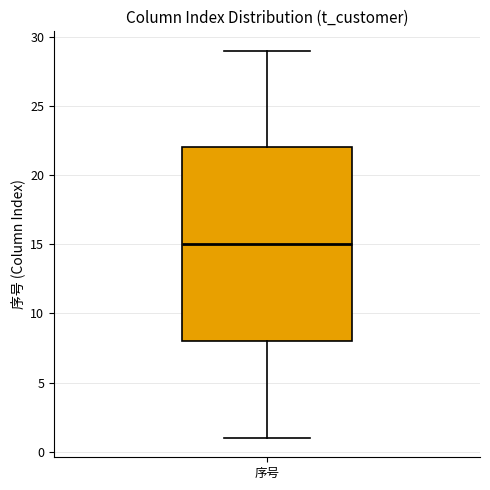

Where does the upper whisker of the box for 序号 end on the y-axis? The values are not printed on the chart, so give them approximately, as read against the axis.

29